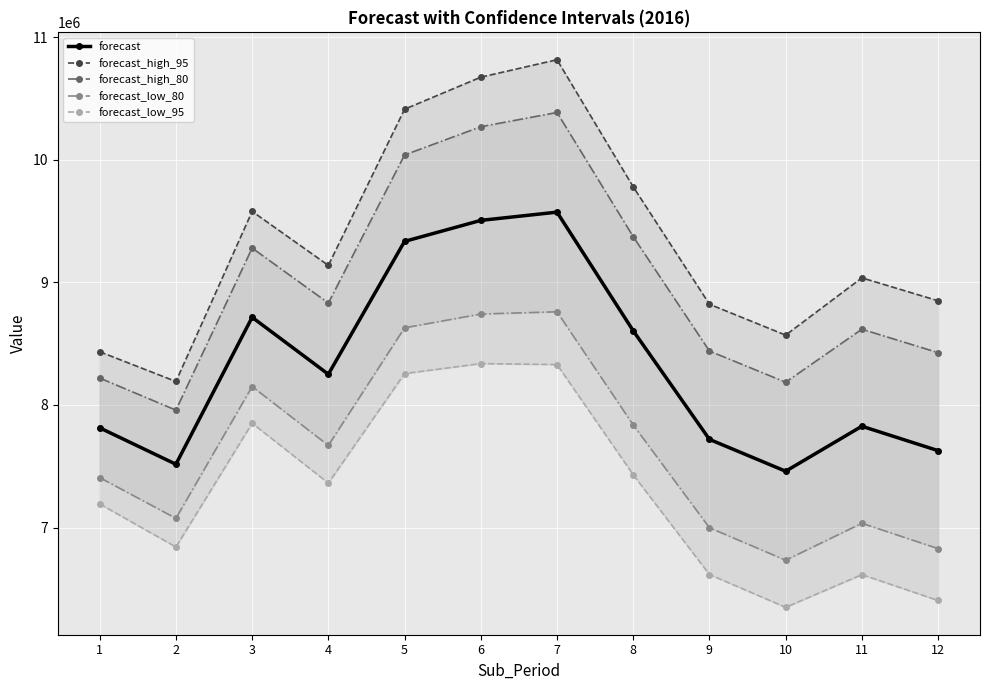

Reading left to right, what are all the values shown in this chart?

forecast: 1=7813710.0	2=7516658.8	3=8715332.8	4=8250742.1	5=9334537.2	6=9505810.9	7=9573051.6	8=8605285.8	9=7719568.7	10=7459692.6	11=7826705.6	12=7627714.2
forecast_high_95: 1=8434409.0	2=8191787.2	3=9579204.3	4=9138741.8	5=10412781.1	6=10674020.4	7=10816220.3	8=9779701.2	9=8821826.8	10=8569950.7	11=9037085.3	12=8850073.1
forecast_high_80: 1=8219563.2	2=7958101.5	3=9280188.0	4=8831373.9	5=10039563.0	6=10269662.1	7=10385915.9	8=9373194.8	9=8440296.5	10=8185651.3	11=8618130.4	12=8426971.7
forecast_low_80: 1=7407856.7	2=7075216.0	3=8150477.6	4=7670110.3	5=8629511.4	6=8741959.8	7=8760187.2	8=7837376.8	9=6998840.8	10=6733733.9	11=7035280.8	12=6828456.8
forecast_low_95: 1=7193010.9	2=6841530.3	3=7851461.3	4=7362742.4	5=8256293.3	6=8337601.4	7=8329882.8	8=7430870.3	9=6617310.6	10=6349434.5	11=6616325.8	12=6405355.4